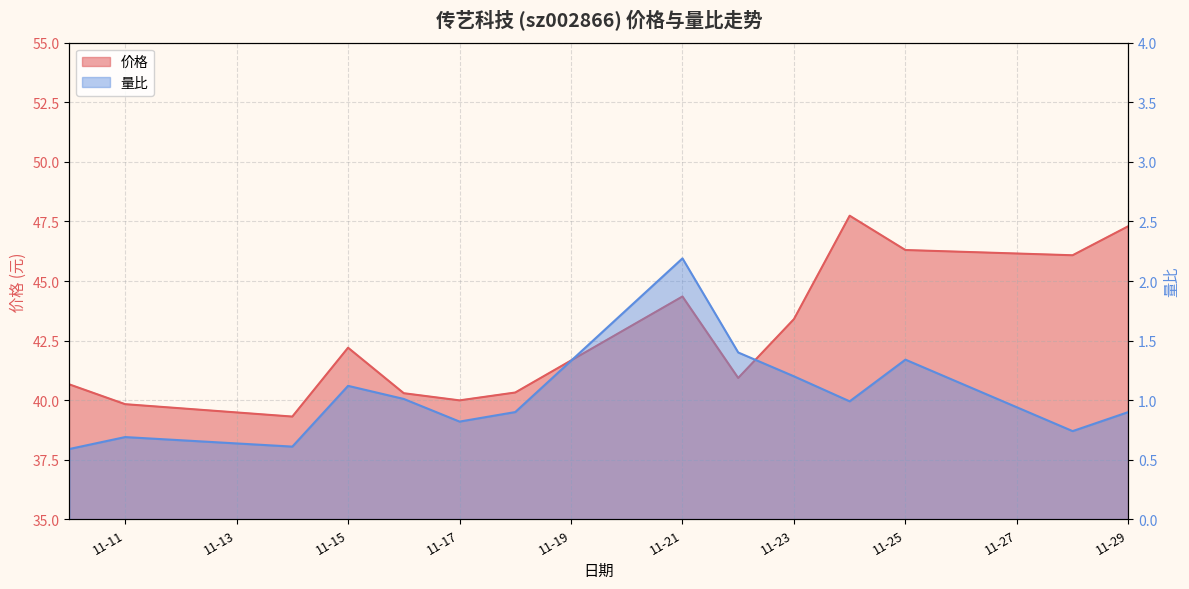

True or false: 价格 and 量比 intersect in this chart.

False